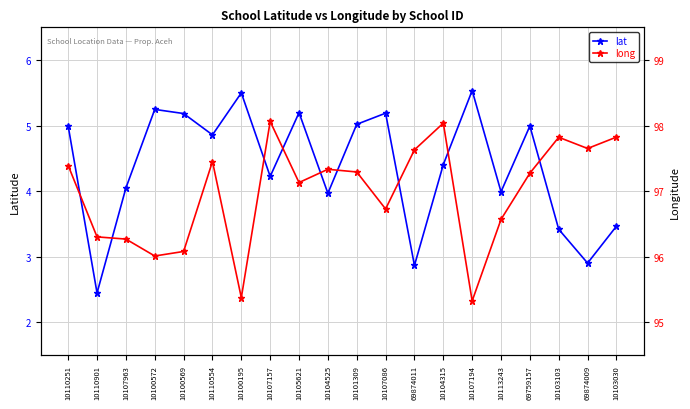

Which series has the largest range (max minus min)?

lat